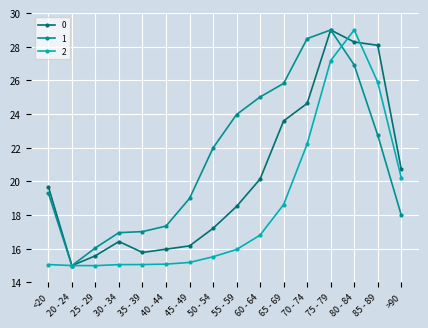

What are all the series names shown in the legend?

0, 1, 2